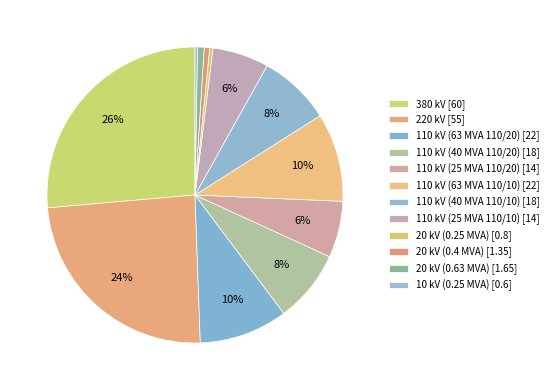

How many slices are in this pie chart?

12